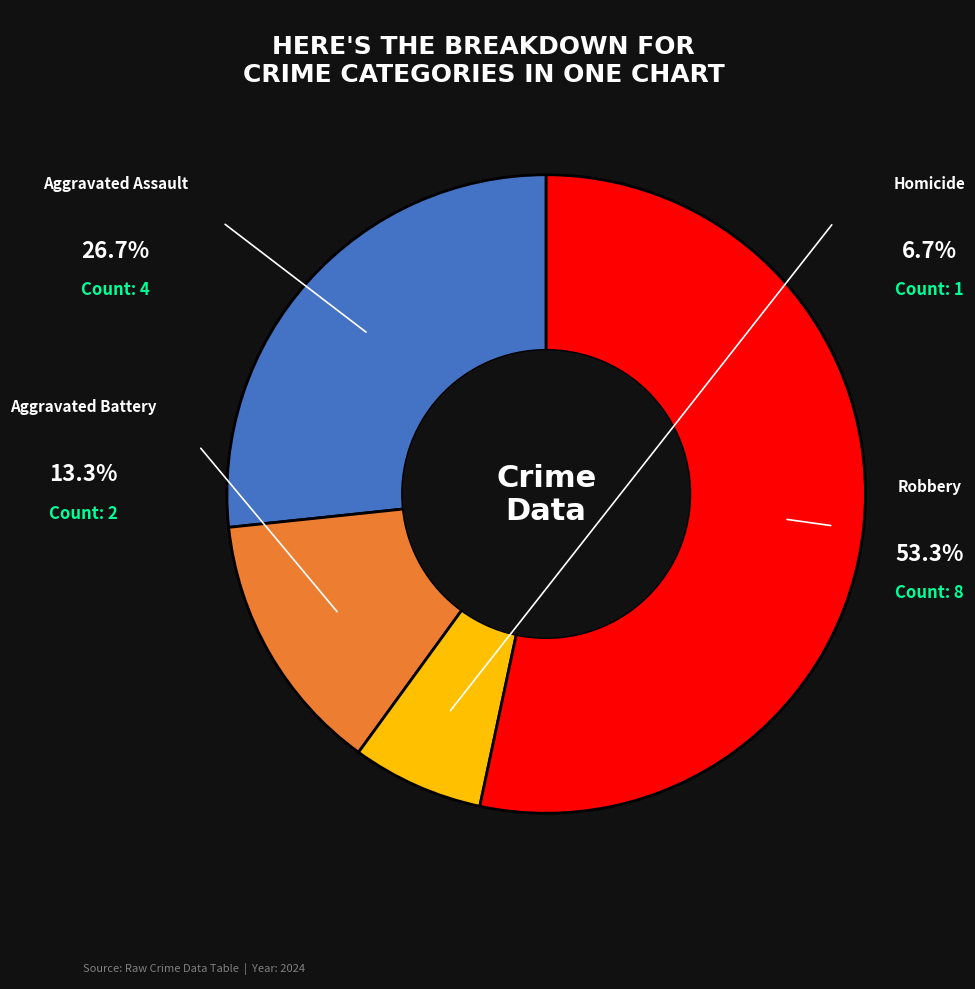

Is there a majority slice in this chart?

Yes